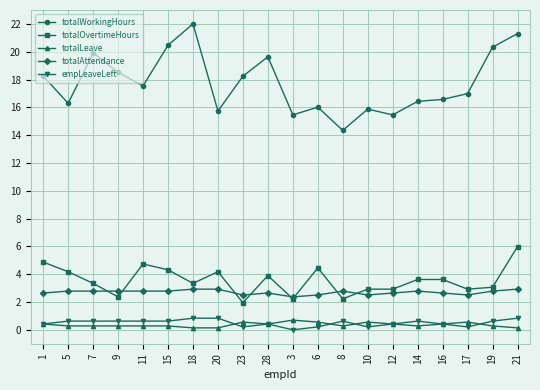

Which series has the widest spread of values?

totalWorkingHours